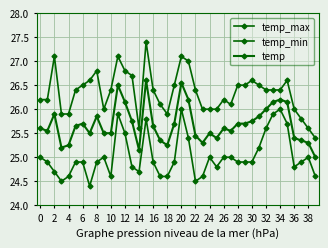

What is the minimum value for temp_min?

24.4